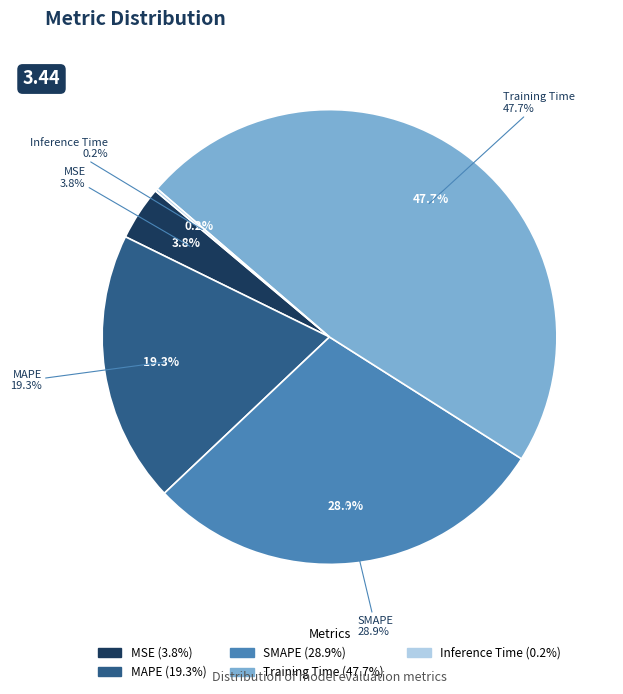

Which has a higher value, SMAPE or Inference Time?

SMAPE